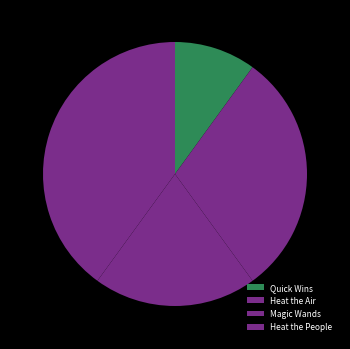

What is the smallest slice in the pie chart?

Quick Wins